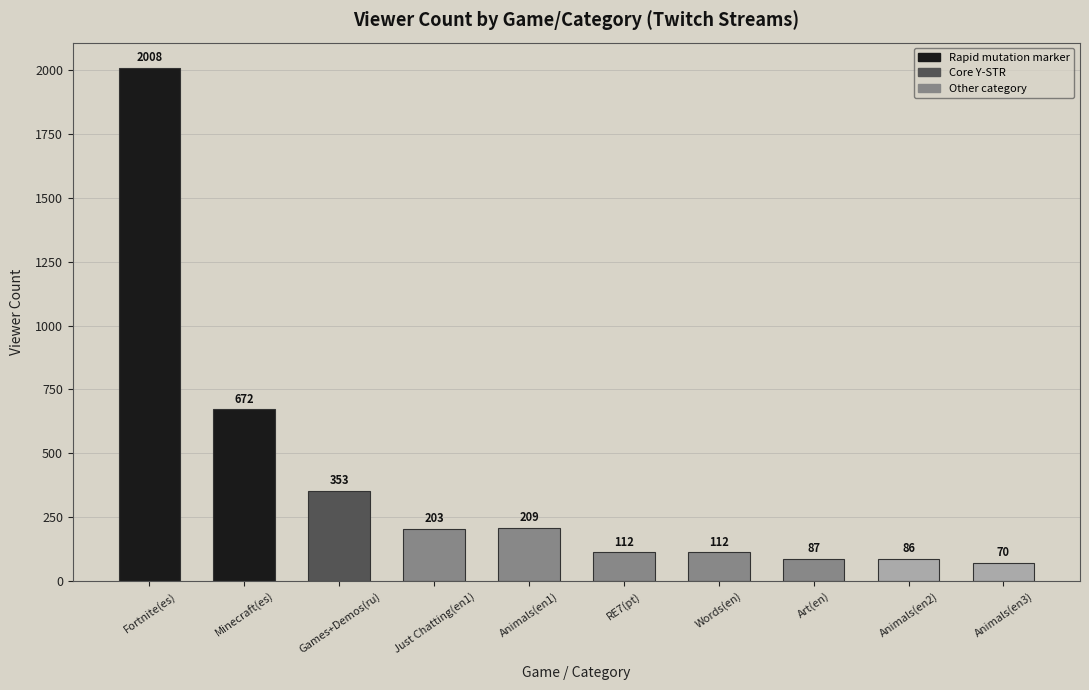

What is the ratio of the value at Animals(en1) to the value at Art(en)?

2.4